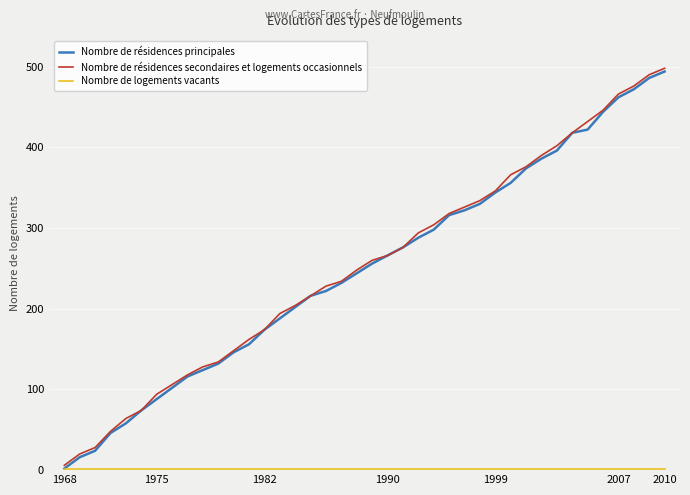

What is the greatest value displayed?

498